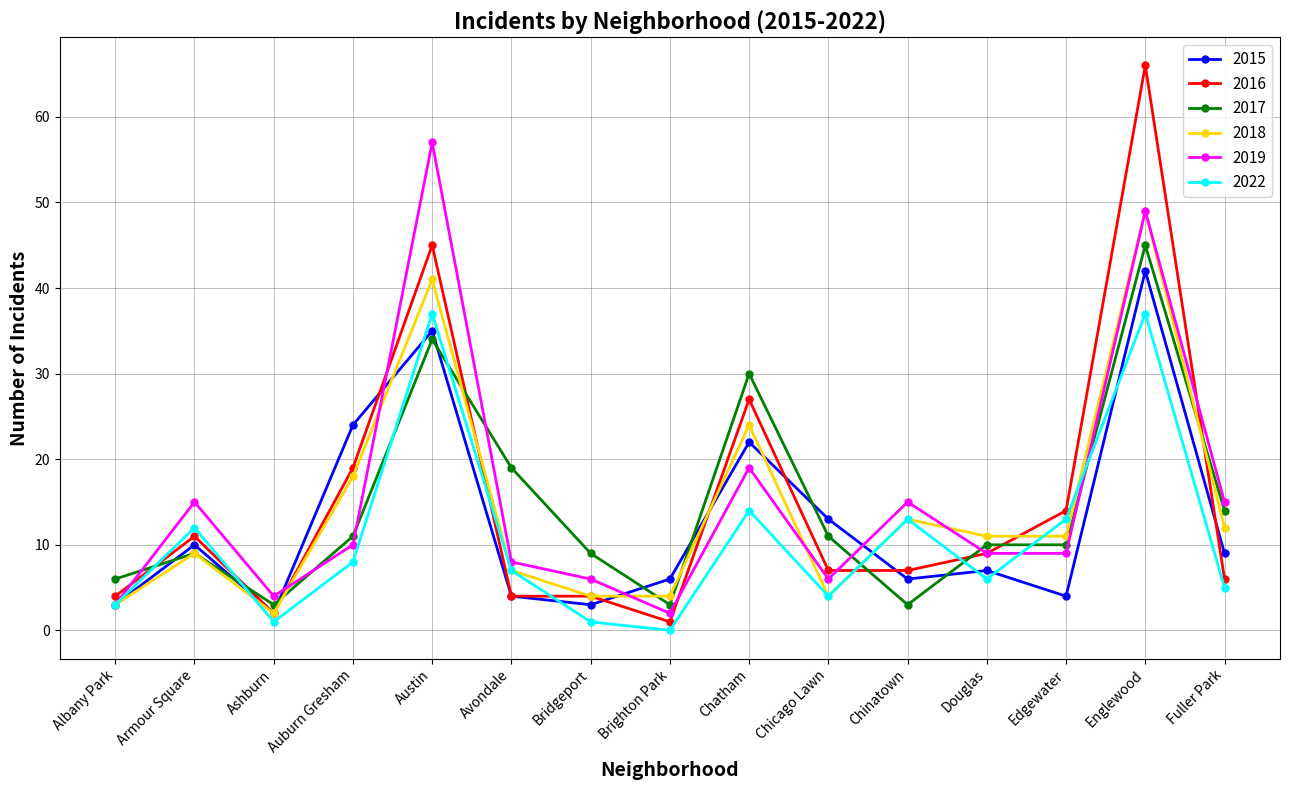

Where is the first local minimum for 2017?

Ashburn